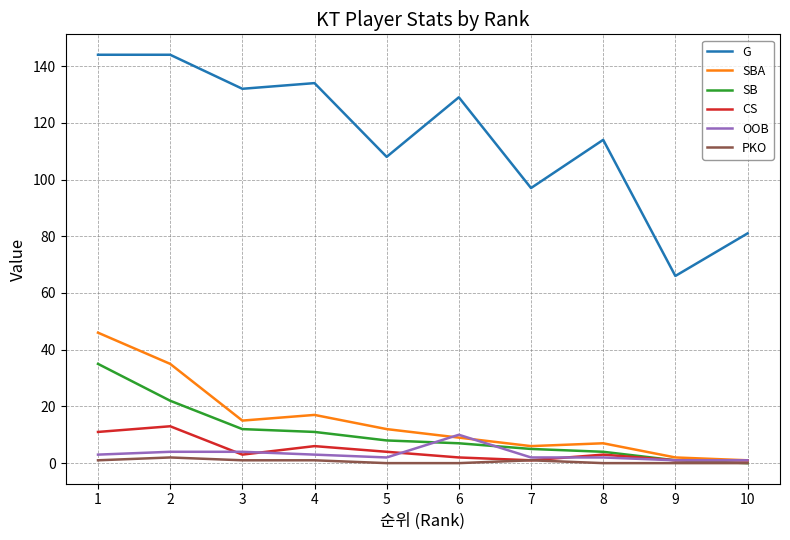

Between 2 and 10, which series saw the biggest shift?

G